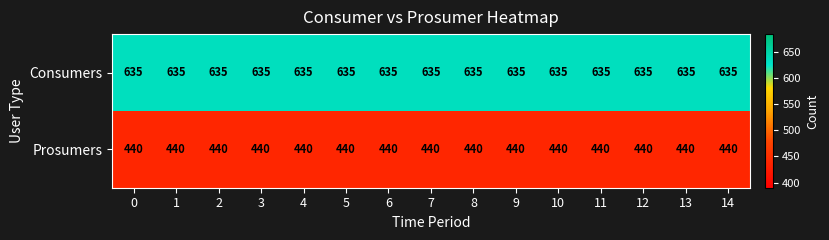

What is the approximate value of Prosumers at 0?

440